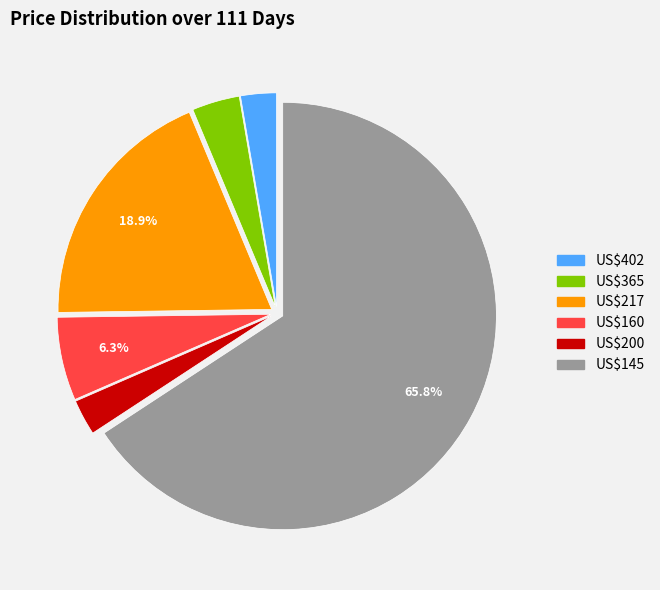

Is there any slice that represents more than half of the pie?

Yes